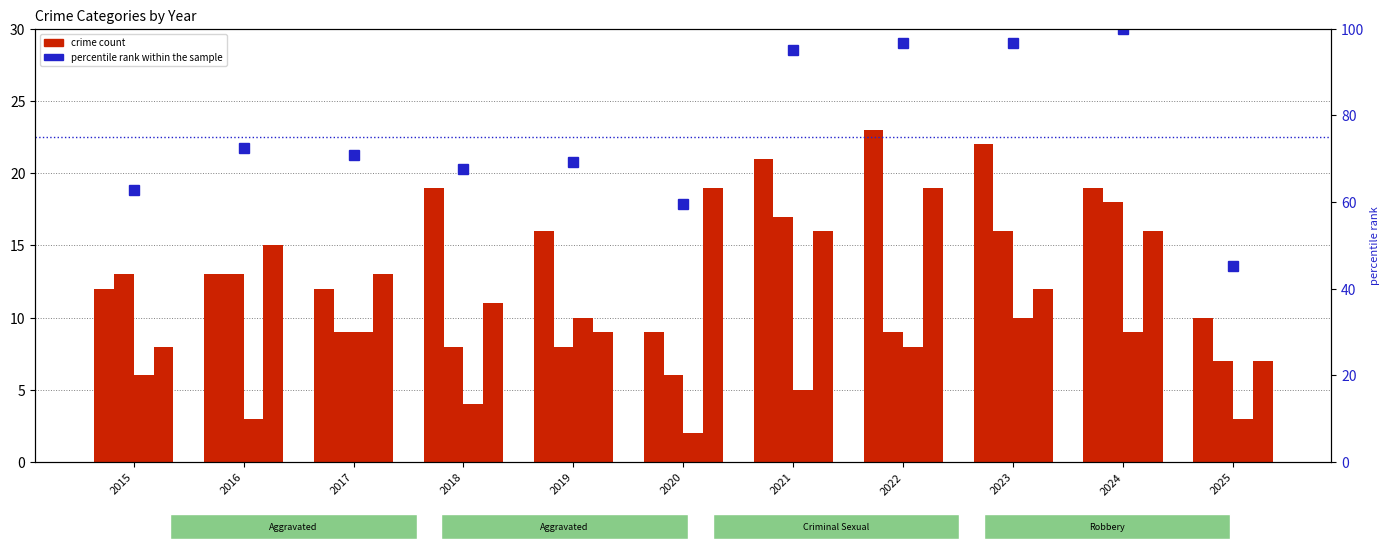

What is the difference between the maximum and minimum values in the Robbery series?

12.0